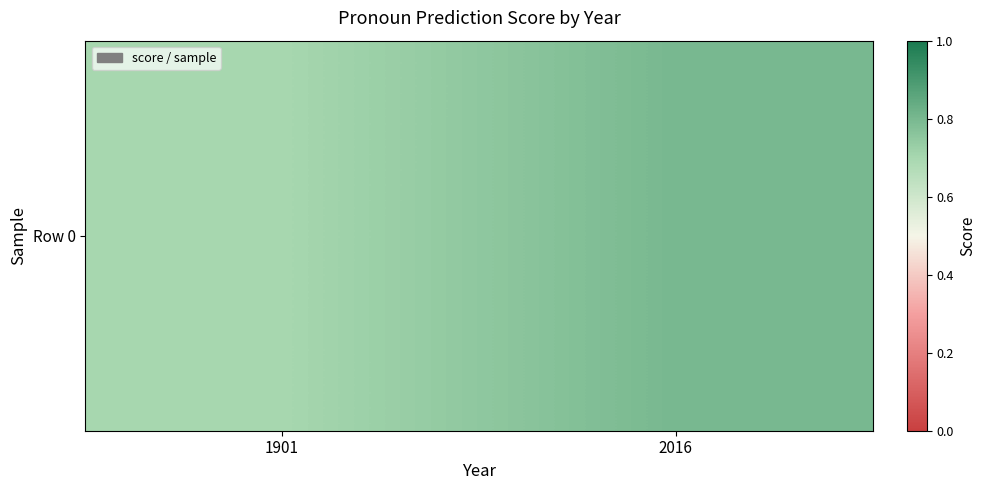

Between 1901 and 2016, which is larger?

2016